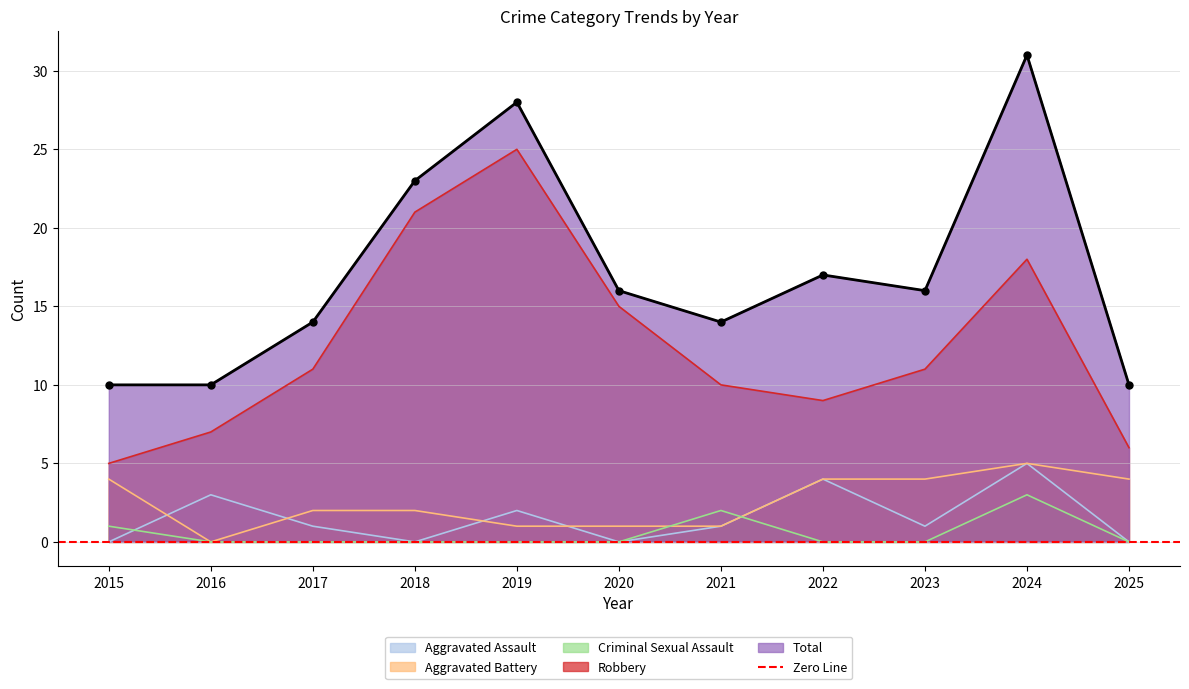

What are all the series names shown in the legend?

Aggravated Assault, Aggravated Battery, Criminal Sexual Assault, Robbery, Total